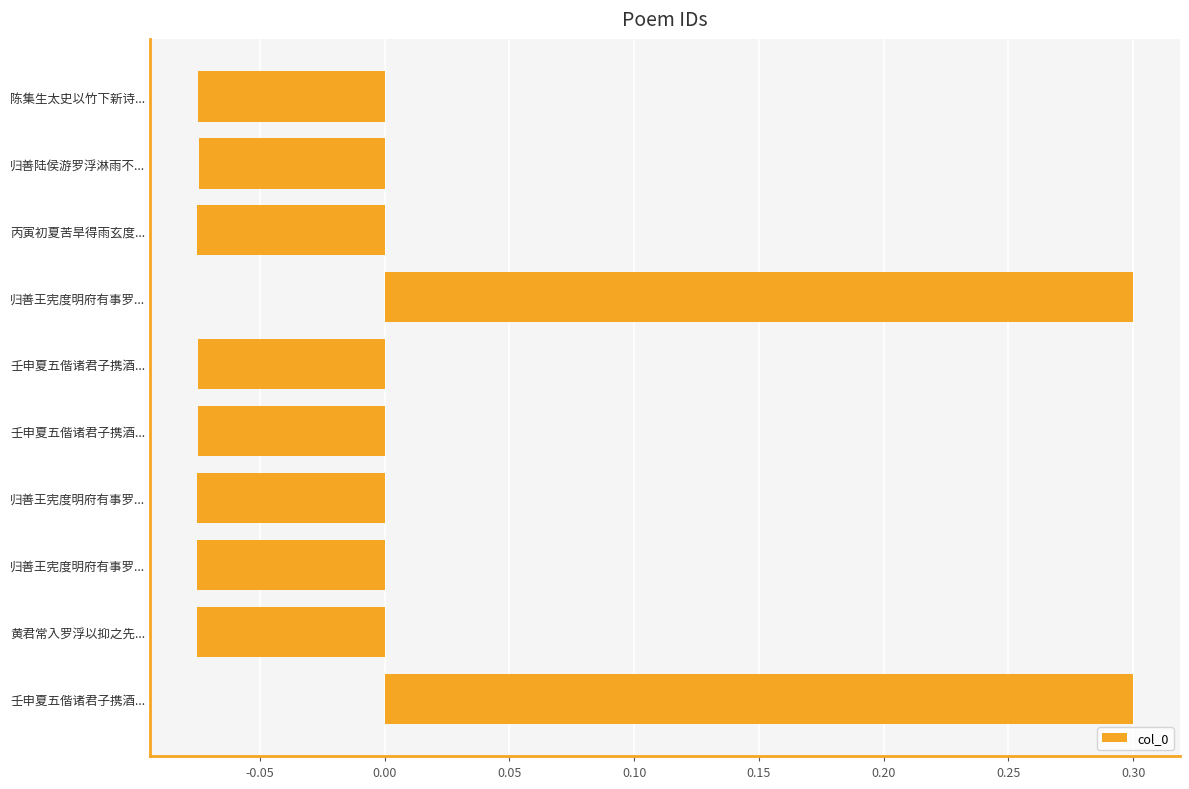

How many data points are above 0?

2